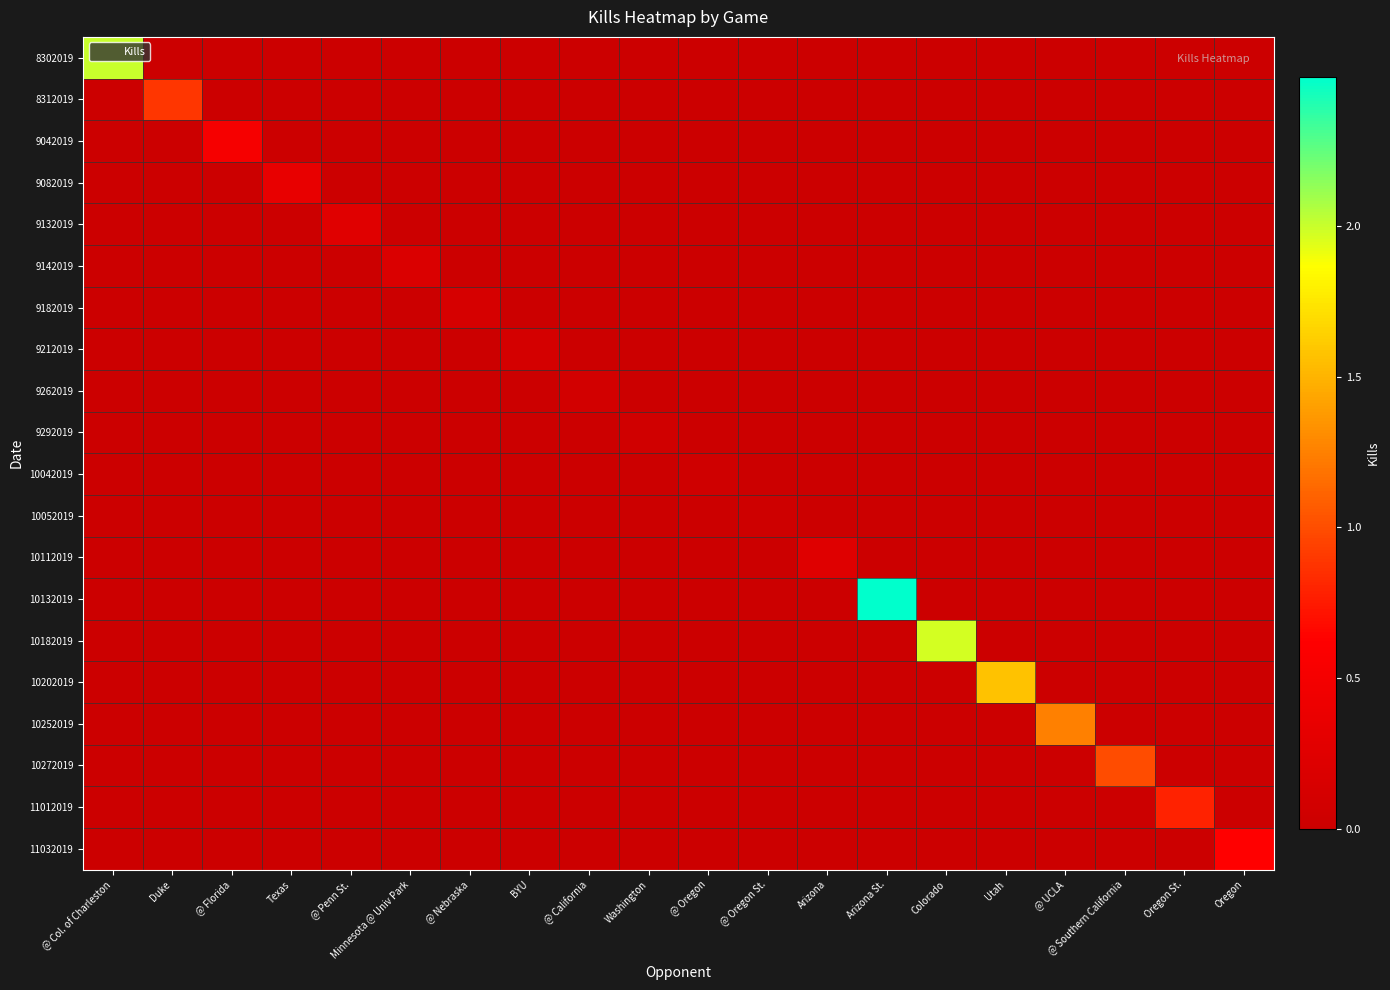

At how many categories does at least one series exceed 0?

20